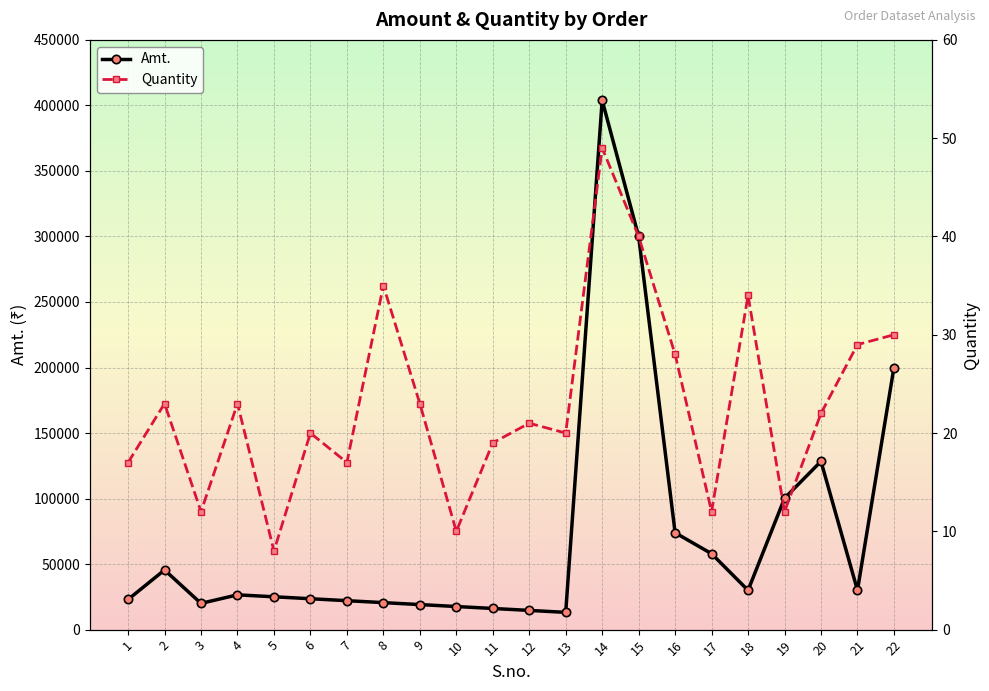

True or false: Quantity has a value of 88.0 at 14.

False